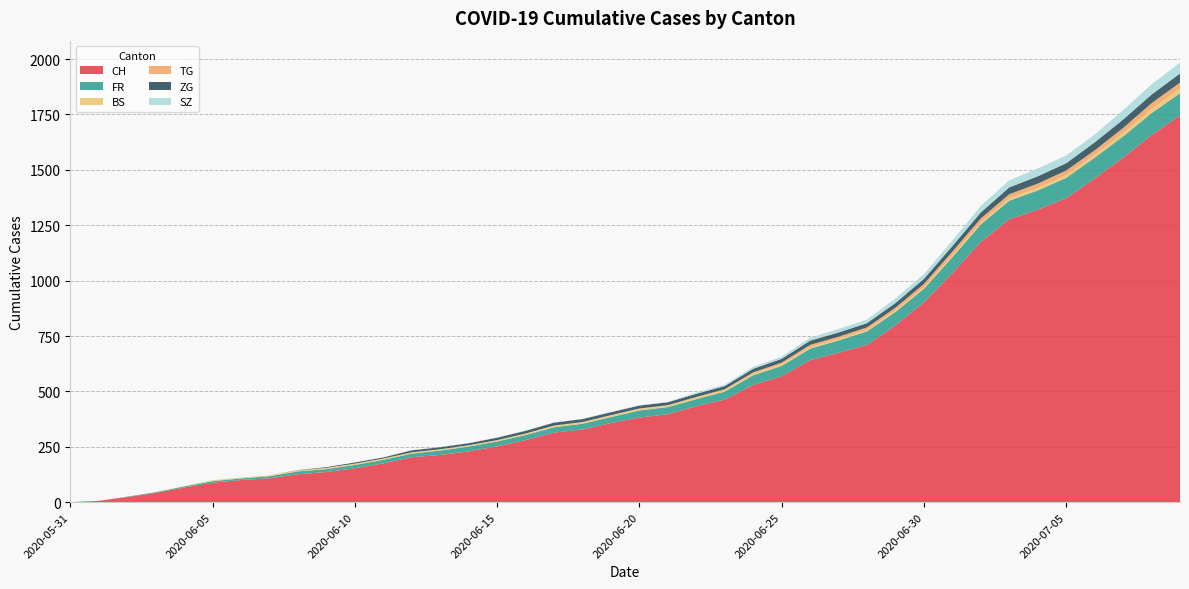

Reading right to left, extract all data points from this chart.

CH: 2020-07-09=1746	2020-07-08=1657	2020-07-07=1555	2020-07-06=1461	2020-07-05=1372	2020-07-04=1320	2020-07-03=1277	2020-07-02=1175	2020-07-01=1034	2020-06-30=902	2020-06-29=798	2020-06-28=710	2020-06-27=674	2020-06-26=641	2020-06-25=568	2020-06-24=529	2020-06-23=463	2020-06-22=433	2020-06-21=397	2020-06-20=382	2020-06-19=357	2020-06-18=328	2020-06-17=314	2020-06-16=280	2020-06-15=252	2020-06-14=229	2020-06-13=213	2020-06-12=203	2020-06-11=175	2020-06-10=153	2020-06-09=136	2020-06-08=126	2020-06-07=108	2020-06-06=100	2020-06-05=88	2020-06-04=66	2020-06-03=42	2020-06-02=23	2020-06-01=6	2020-05-31=0
FR: 2020-07-09=100	2020-07-08=99	2020-07-07=96	2020-07-06=94	2020-07-05=92	2020-07-04=87	2020-07-03=84	2020-07-02=79	2020-07-01=72	2020-06-30=61	2020-06-29=61	2020-06-28=61	2020-06-27=56	2020-06-26=52	2020-06-25=47	2020-06-24=44	2020-06-23=36	2020-06-22=32	2020-06-21=32	2020-06-20=32	2020-06-19=27	2020-06-18=26	2020-06-17=24	2020-06-16=23	2020-06-15=22	2020-06-14=22	2020-06-13=20	2020-06-12=16	2020-06-11=16	2020-06-10=15	2020-06-09=13	2020-06-08=13	2020-06-07=9	2020-06-06=7	2020-06-05=7	2020-06-04=5	2020-06-03=3	2020-06-02=2	2020-06-01=0	2020-05-31=0
BS: 2020-07-09=21	2020-07-08=18	2020-07-07=15	2020-07-06=12	2020-07-05=12	2020-07-04=11	2020-07-03=10	2020-07-02=8	2020-07-01=7	2020-06-30=7	2020-06-29=7	2020-06-28=7	2020-06-27=7	2020-06-26=7	2020-06-25=7	2020-06-24=7	2020-06-23=7	2020-06-22=7	2020-06-21=7	2020-06-20=7	2020-06-19=7	2020-06-18=6	2020-06-17=6	2020-06-16=5	2020-06-15=5	2020-06-14=5	2020-06-13=5	2020-06-12=5	2020-06-11=5	2020-06-10=5	2020-06-09=5	2020-06-08=4	2020-06-07=4	2020-06-06=4	2020-06-05=4	2020-06-04=1	2020-06-03=1	2020-06-02=0	2020-06-01=0	2020-05-31=0
TG: 2020-07-09=27	2020-07-08=27	2020-07-07=23	2020-07-06=21	2020-07-05=21	2020-07-04=20	2020-07-03=19	2020-07-02=19	2020-07-01=18	2020-06-30=15	2020-06-29=12	2020-06-28=11	2020-06-27=10	2020-06-26=10	2020-06-25=8	2020-06-24=6	2020-06-23=4	2020-06-22=3	2020-06-21=2	2020-06-20=2	2020-06-19=2	2020-06-18=2	2020-06-17=2	2020-06-16=2	2020-06-15=1	2020-06-14=1	2020-06-13=1	2020-06-12=1	2020-06-11=1	2020-06-10=1	2020-06-09=1	2020-06-08=1	2020-06-07=0	2020-06-06=0	2020-06-05=0	2020-06-04=0	2020-06-03=0	2020-06-02=0	2020-06-01=0	2020-05-31=0
ZG: 2020-07-09=41	2020-07-08=39	2020-07-07=38	2020-07-06=36	2020-07-05=33	2020-07-04=33	2020-07-03=31	2020-07-02=27	2020-07-01=25	2020-06-30=23	2020-06-29=21	2020-06-28=19	2020-06-27=19	2020-06-26=19	2020-06-25=17	2020-06-24=16	2020-06-23=14	2020-06-22=14	2020-06-21=13	2020-06-20=13	2020-06-19=13	2020-06-18=13	2020-06-17=13	2020-06-16=12	2020-06-15=11	2020-06-14=9	2020-06-13=9	2020-06-12=9	2020-06-11=5	2020-06-10=5	2020-06-09=3	2020-06-08=1	2020-06-07=0	2020-06-06=0	2020-06-05=0	2020-06-04=0	2020-06-03=0	2020-06-02=0	2020-06-01=0	2020-05-31=0
SZ: 2020-07-09=49	2020-07-08=46	2020-07-07=42	2020-07-06=35	2020-07-05=35	2020-07-04=35	2020-07-03=32	2020-07-02=29	2020-07-01=25	2020-06-30=21	2020-06-29=21	2020-06-28=16	2020-06-27=16	2020-06-26=13	2020-06-25=10	2020-06-24=9	2020-06-23=6	2020-06-22=6	2020-06-21=2	2020-06-20=2	2020-06-19=2	2020-06-18=1	2020-06-17=1	2020-06-16=1	2020-06-15=1	2020-06-14=1	2020-06-13=1	2020-06-12=1	2020-06-11=1	2020-06-10=0	2020-06-09=0	2020-06-08=0	2020-06-07=0	2020-06-06=0	2020-06-05=0	2020-06-04=0	2020-06-03=0	2020-06-02=0	2020-06-01=0	2020-05-31=0